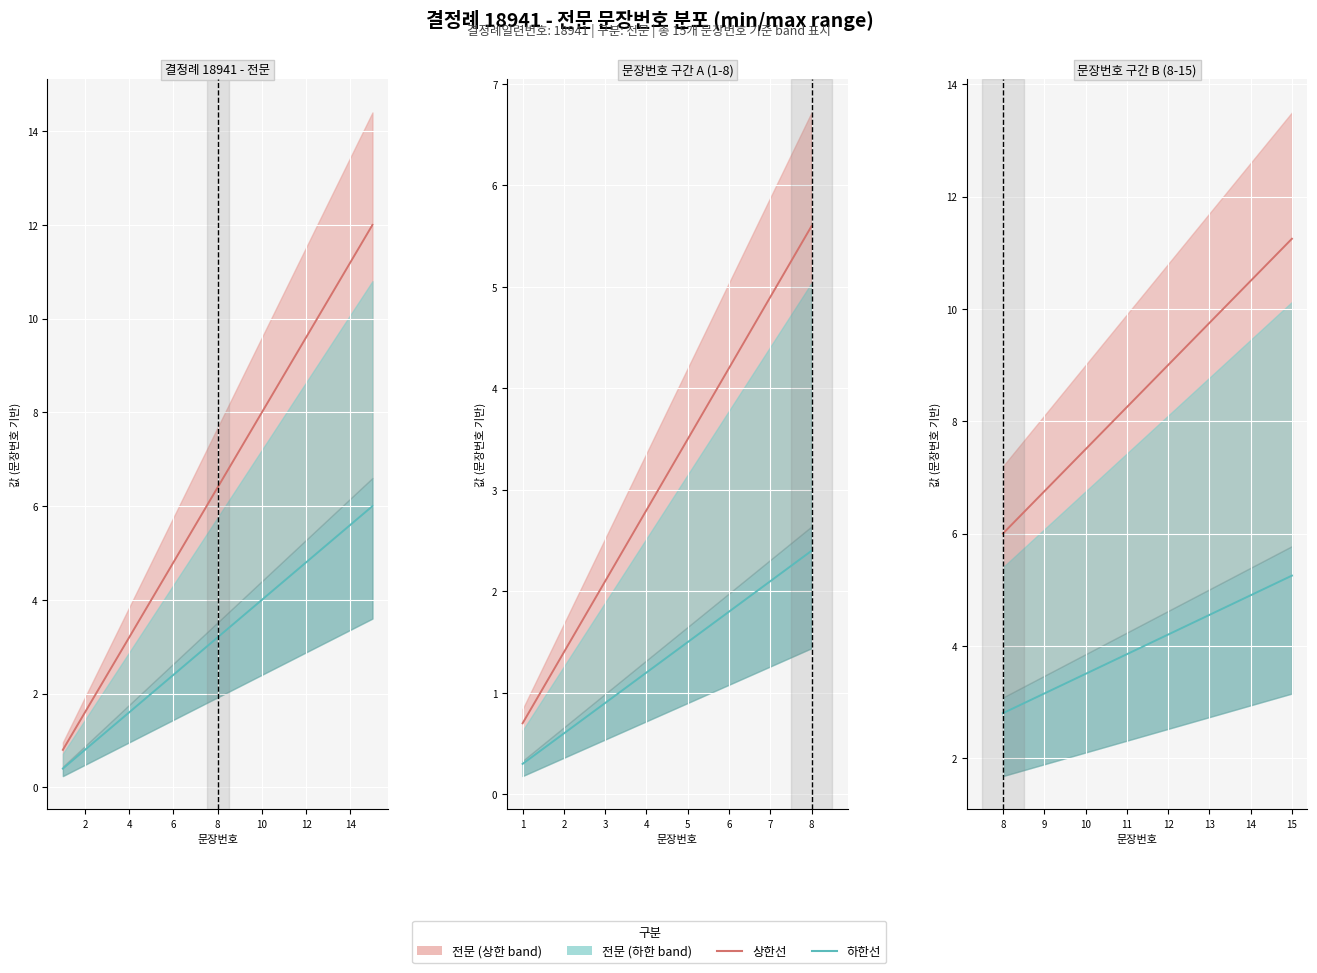

True or false: 하한선 (문장번호) and 상한선 (문장번호) intersect in this chart.

False